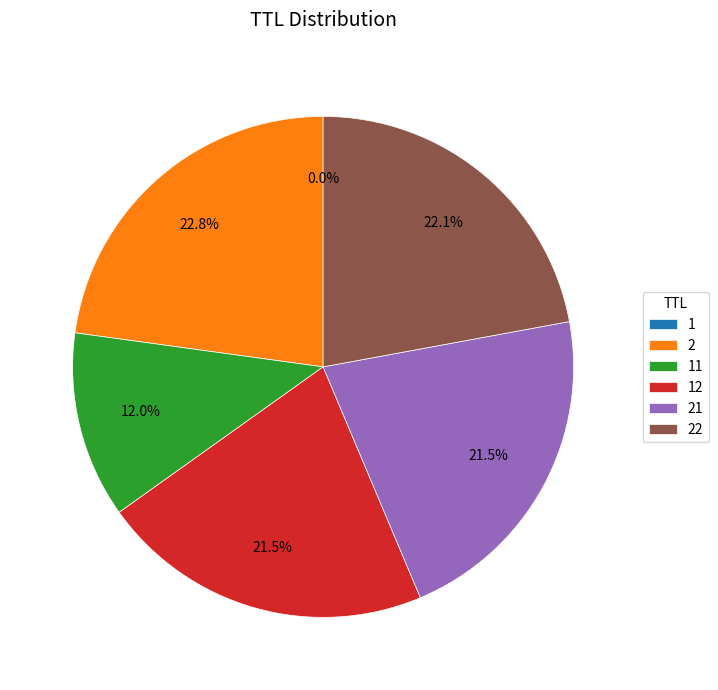

Does 22 represent more than half of the total?

No